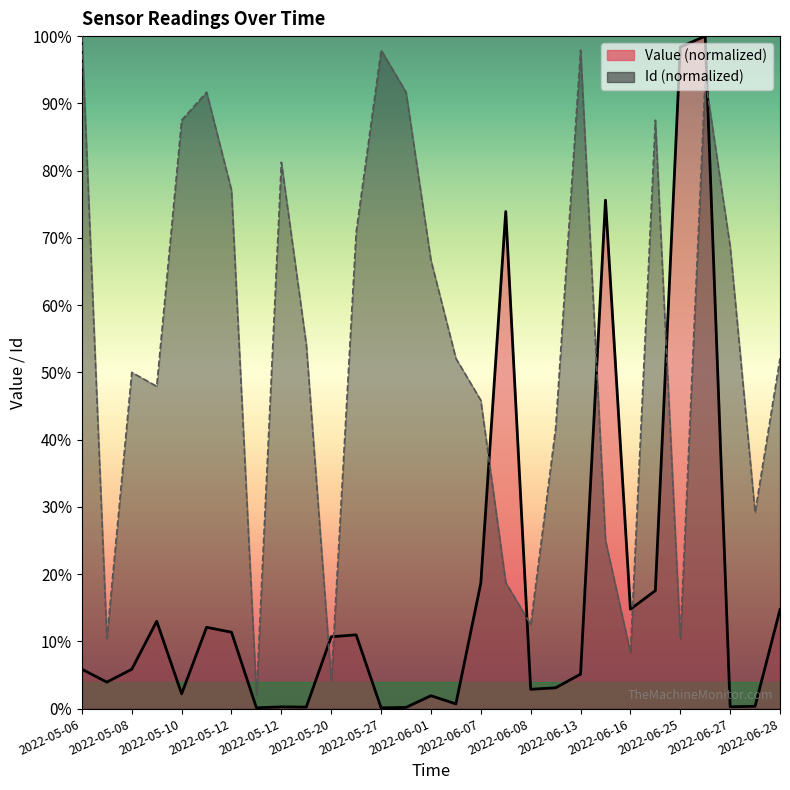

At which category does Value reach its first local valley?

2022-05-08